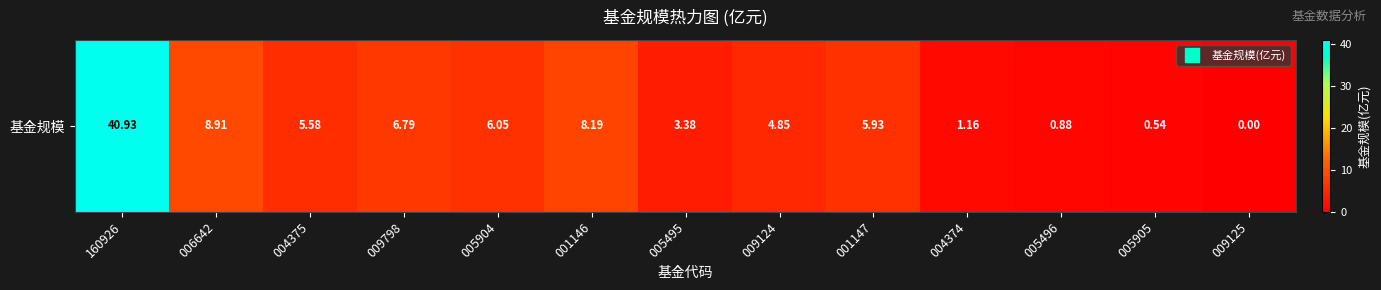

Reading left to right, transcribe all the data shown in this chart.

160926=40.9	006642=8.9	004375=5.6	009798=6.8	005904=6.0	001146=8.2	005495=3.4	009124=4.8	001147=5.9	004374=1.2	005496=0.9	005905=0.5	009125=0.0